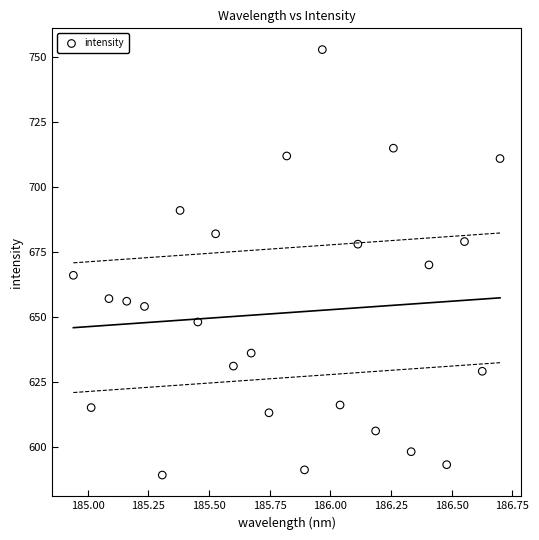

What is the range of Y values (max minus min)?

164